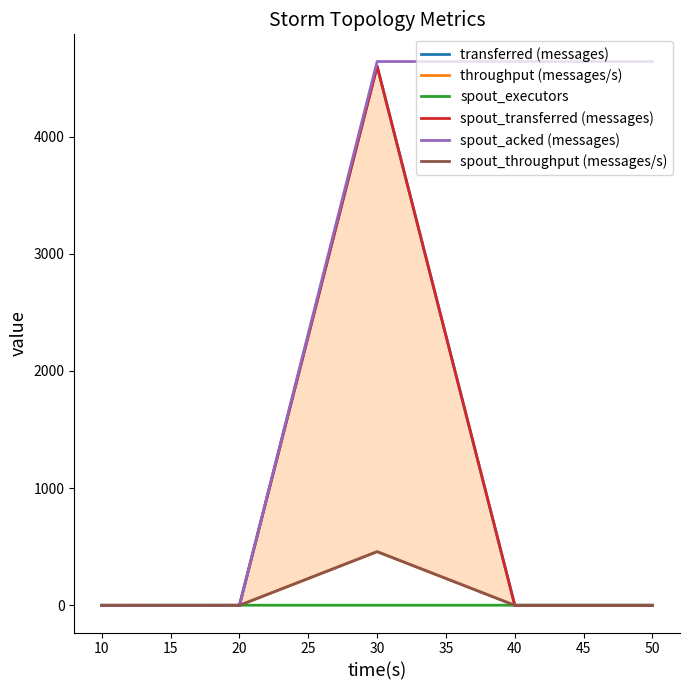

How many values in the spout_transferred (messages) series exceed 0?

1